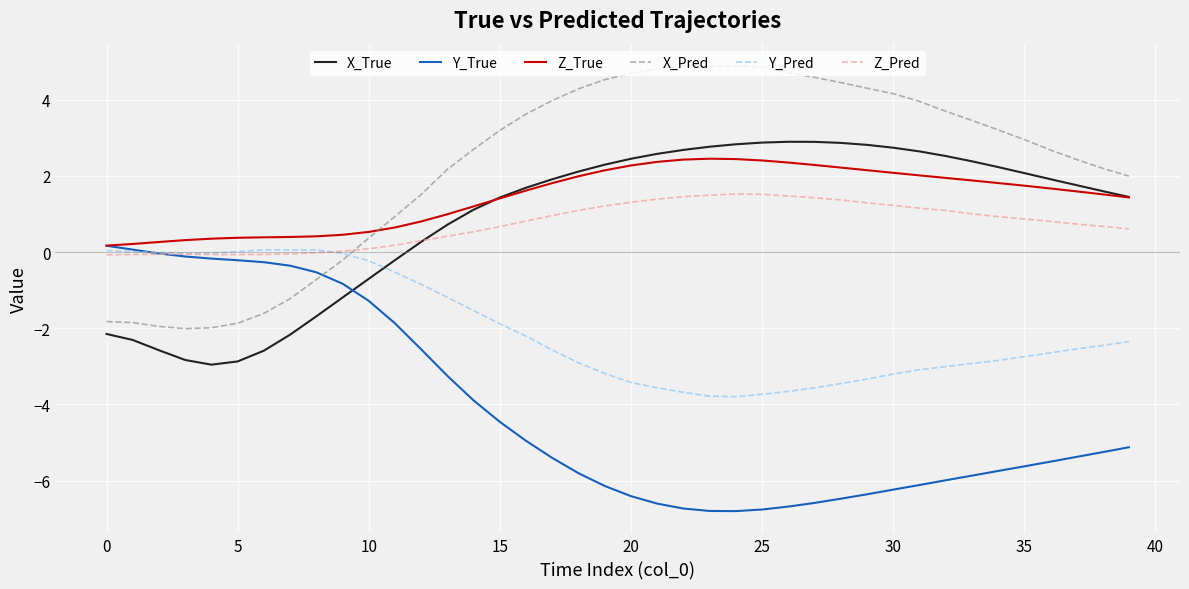

Which series has the largest total across all categories?

X_Pred